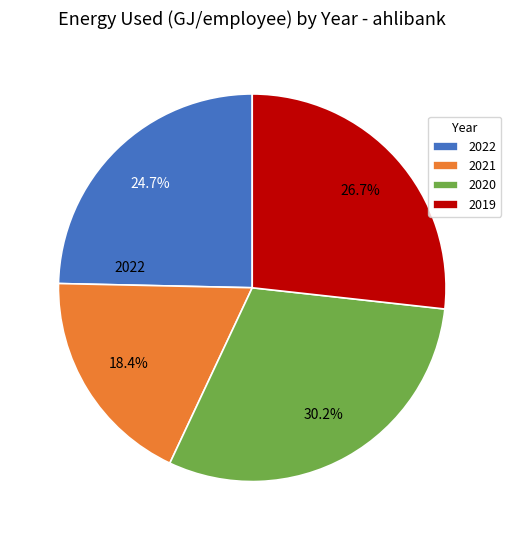

Is the sum of 2020 and 2021 greater than half?

No